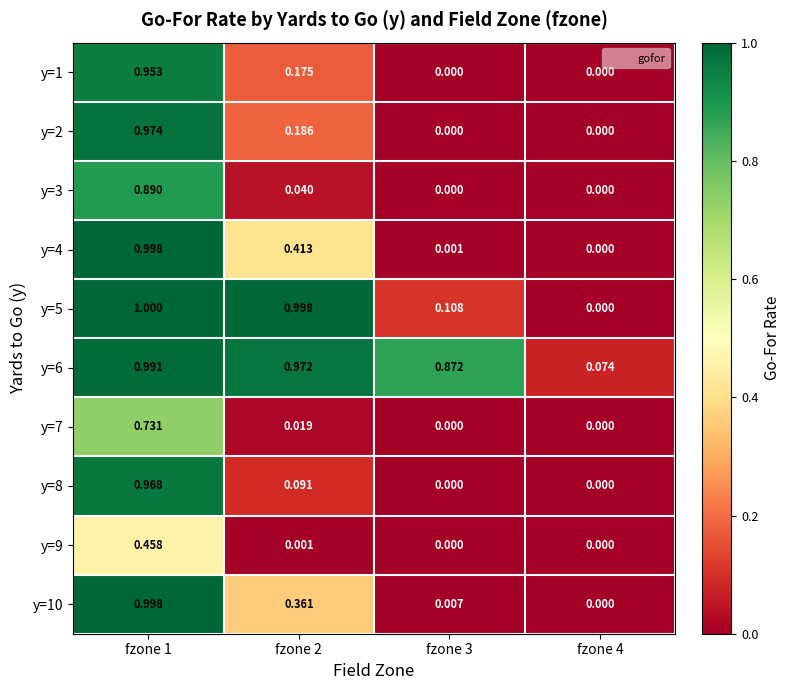

Is the value of y=6 at fzone 4 greater than the value of y=9 at fzone 1?

No